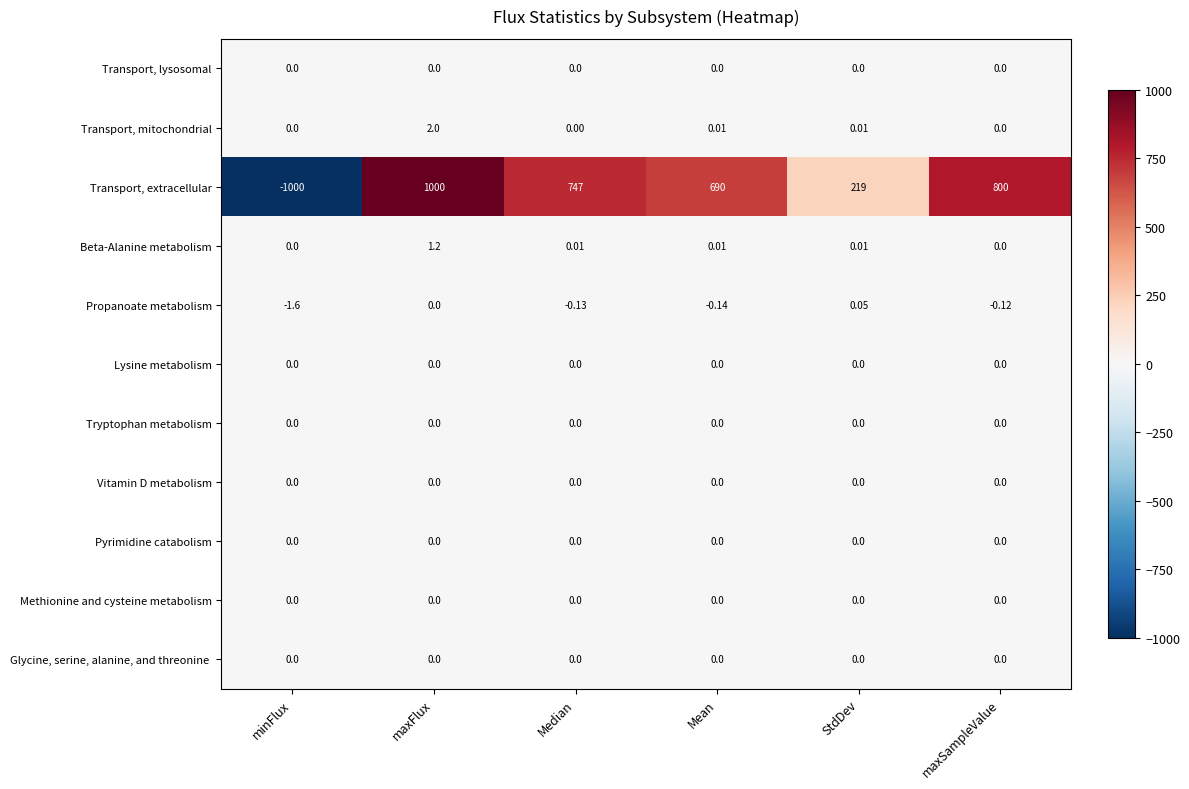

At which category is the sum across all series the highest?

maxFlux